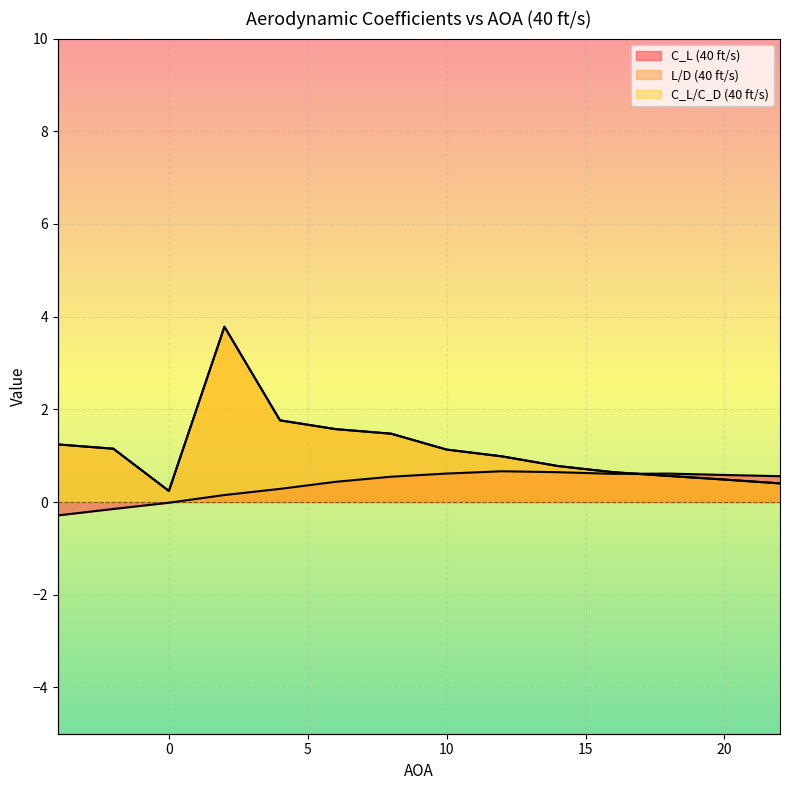

What is the smallest value displayed?

-0.3